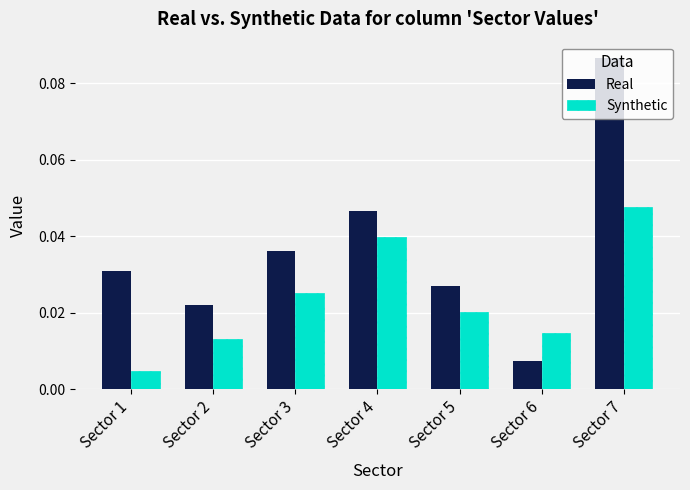

Which series has the largest total across all categories?

Real